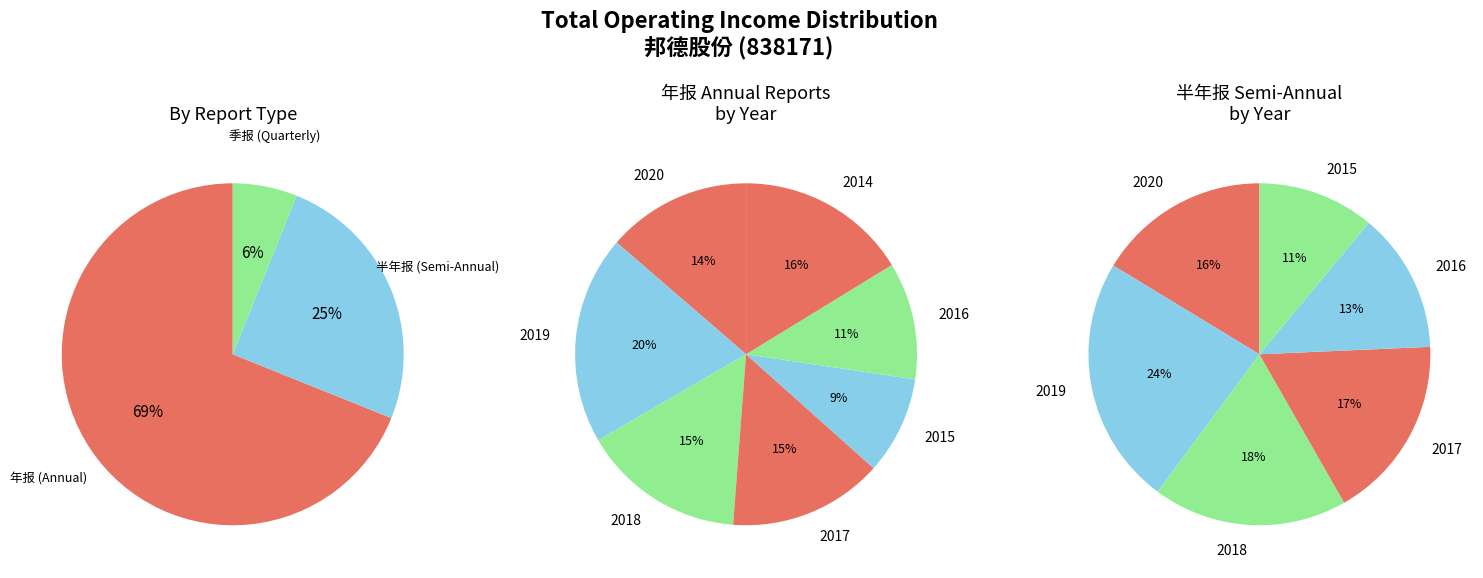

What is the ratio of the value at 2020年 半年报 to the value at 2016年 半年报?

1.2